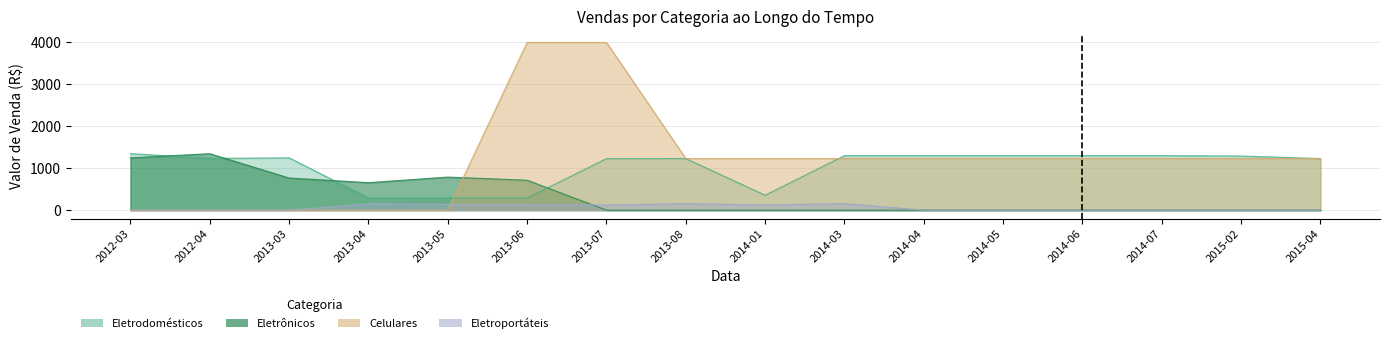

What is the difference between the maximum and second lowest values in the Eletrodomésticos series?

1055.9